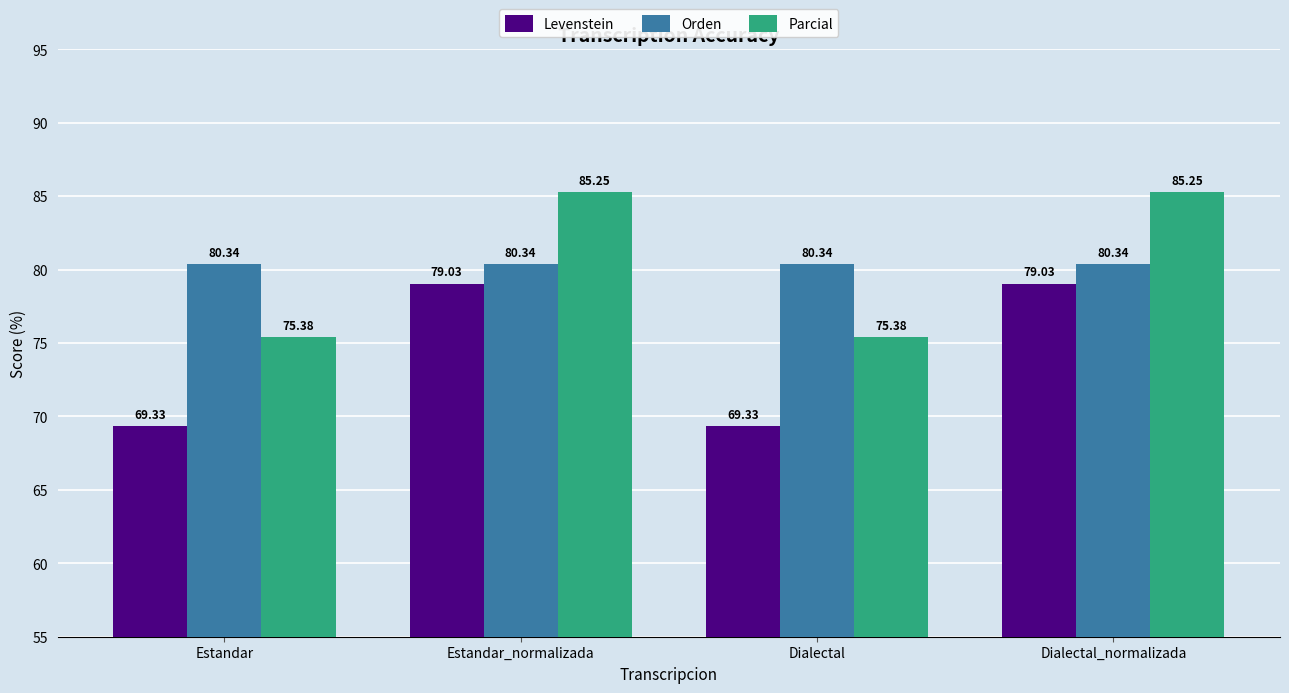

Read the Orden value at Estandar_normalizada.

80.3